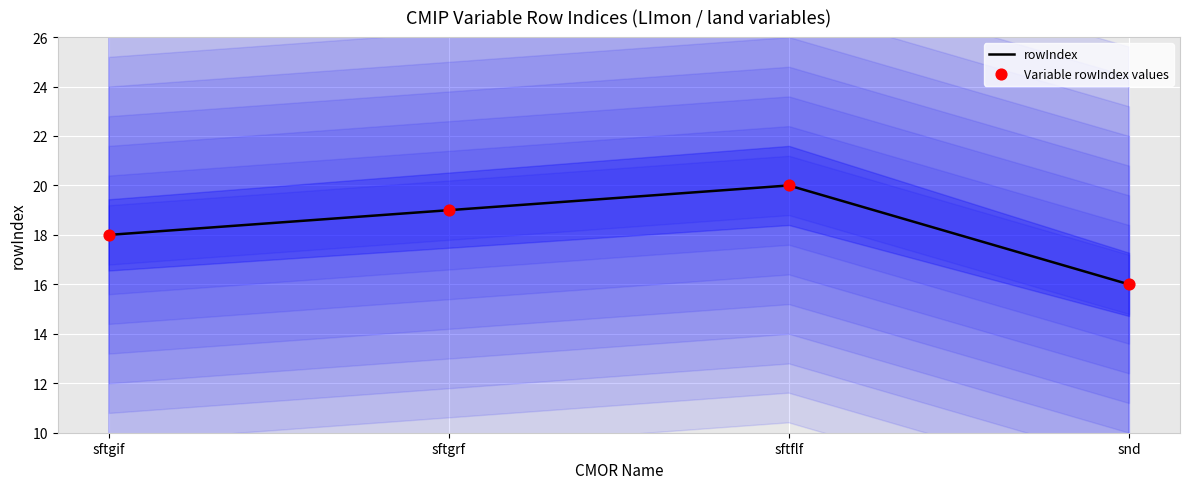

Which series has the largest total across all categories?

rowIndex